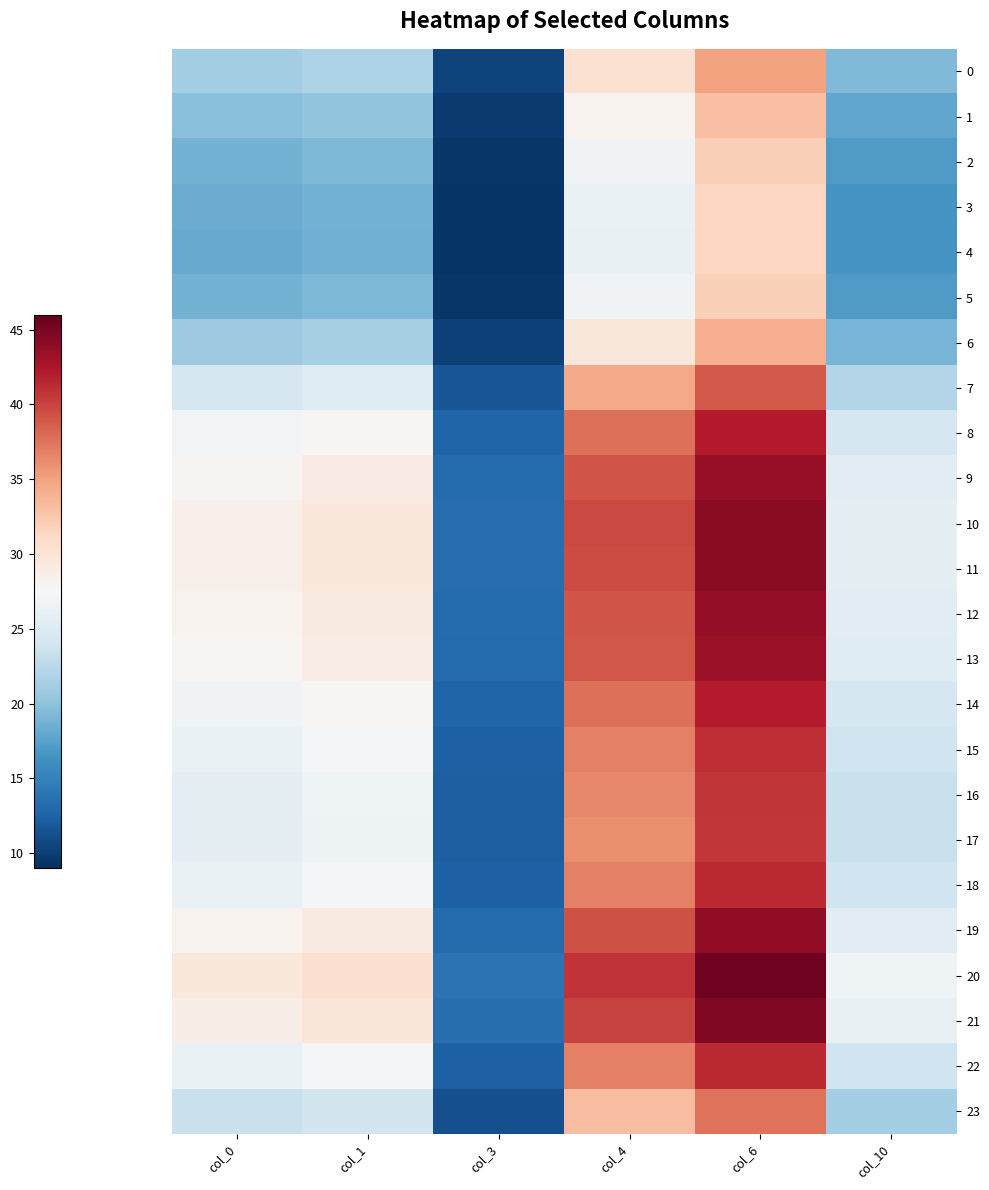

At how many categories does at least one series exceed 40?

2